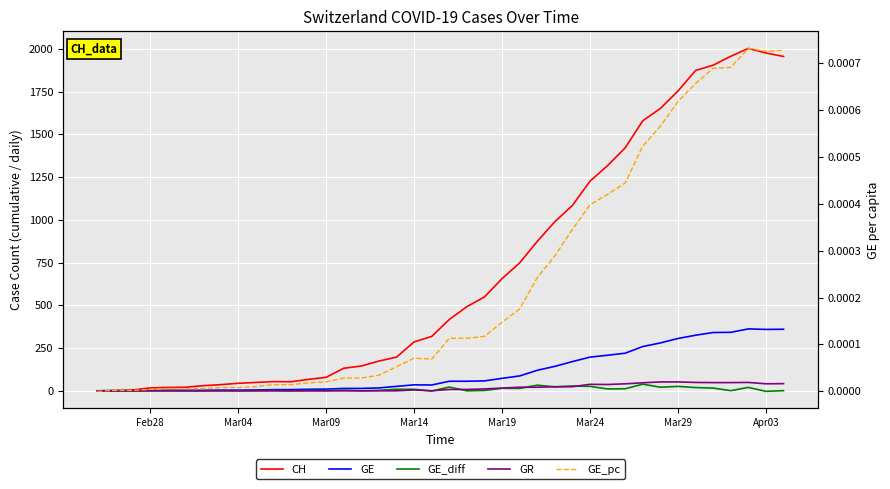

True or false: GE_pc and GE_diff cross at least once.

True